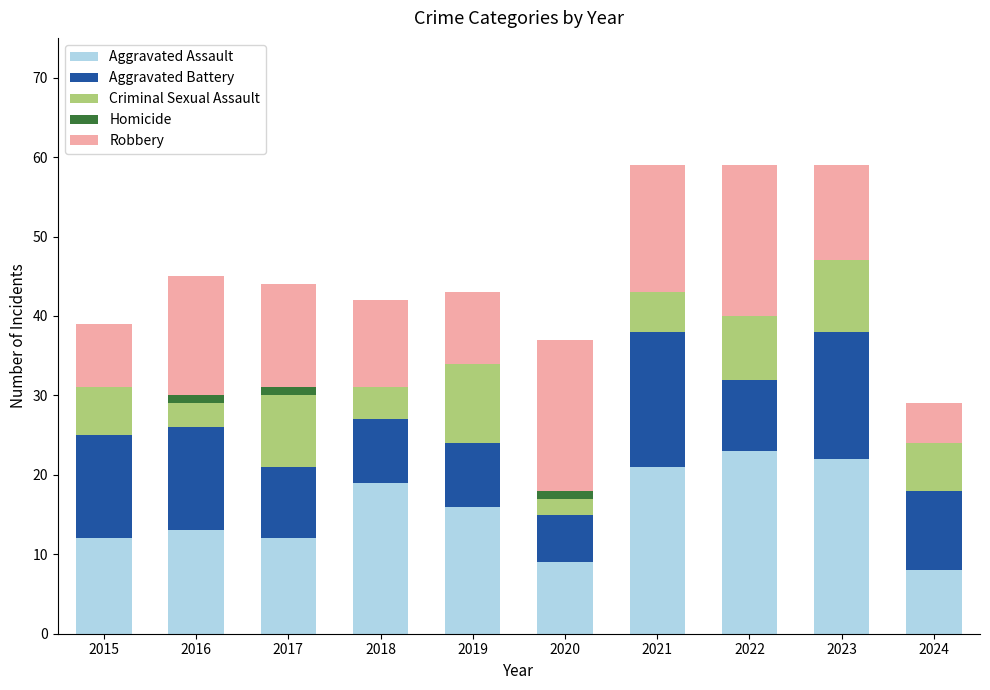

How many series are shown in this chart?

5